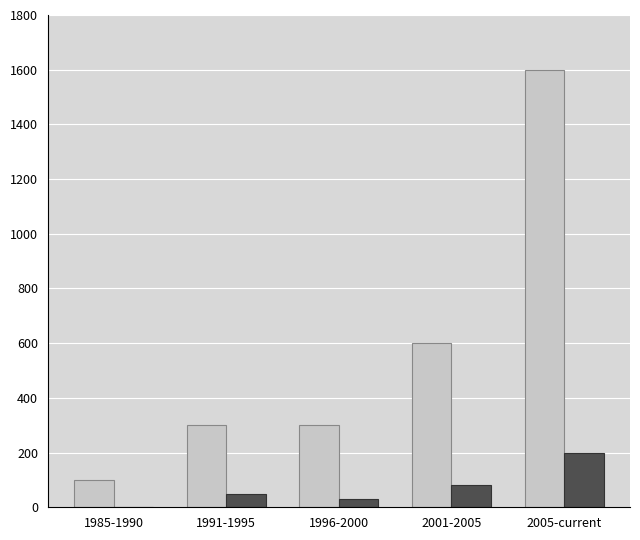

What is the spread (max minus min) of values at 1996-2000?

270